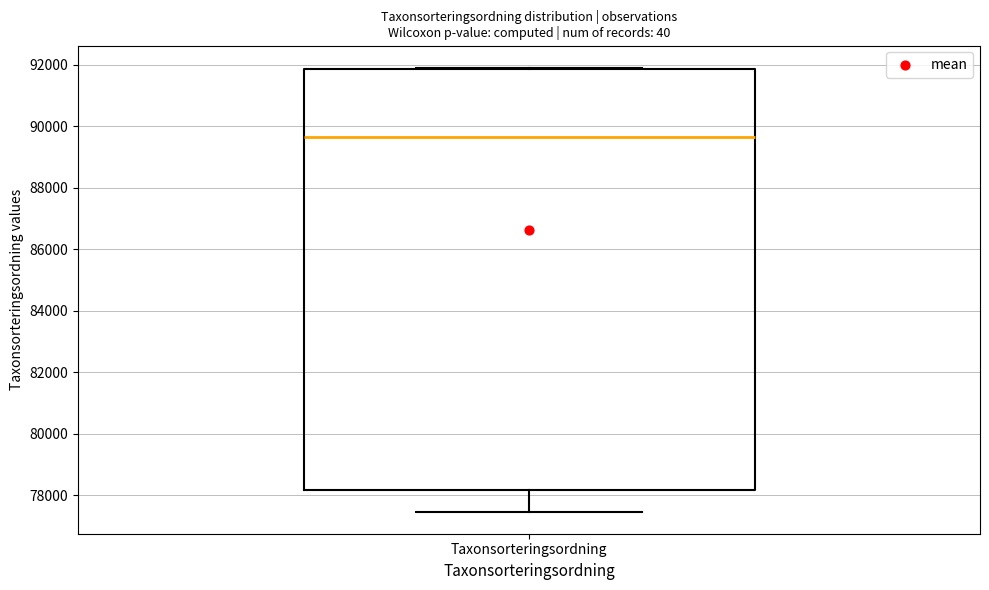

Read this box plot against the y-axis: the position of the median line, the range covered by the box, and the ends of both whiskers. The values are not printed on the chart, so give them approximately, as read against the axis.

median 89600, box 78200 to 91800, whiskers 77400 to 92000